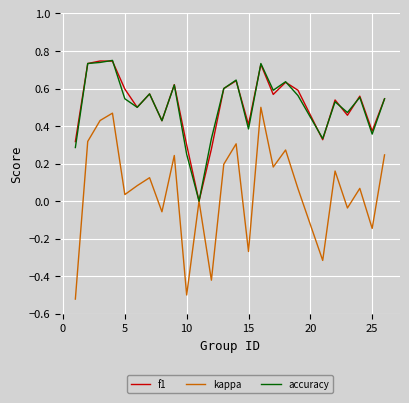

What are all the series names shown in the legend?

f1, kappa, accuracy